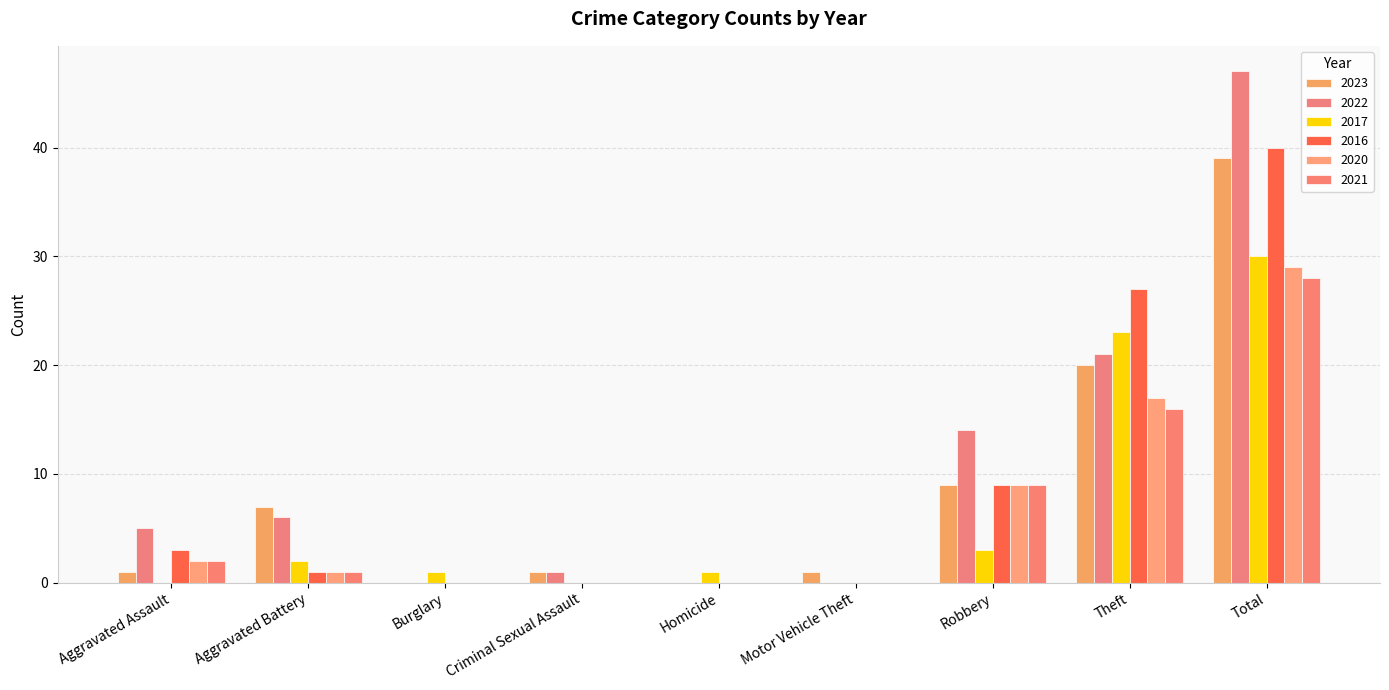

The 2023 series shows 7 at Aggravated Battery. True or false?

True